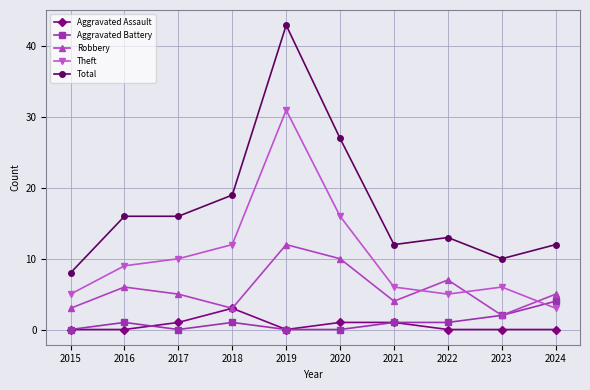

What is the sum of all Theft values?

103